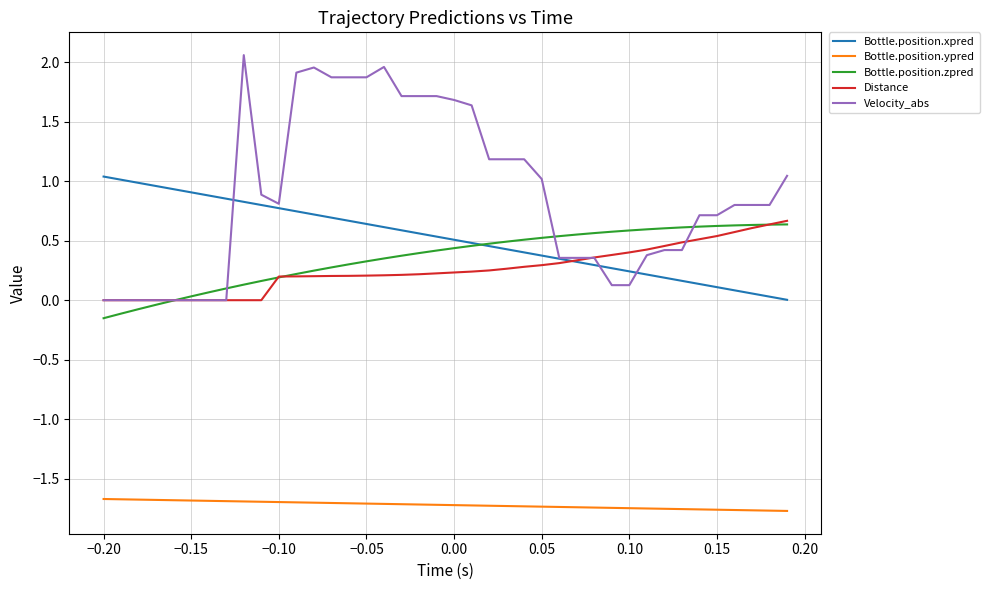

Which series has the widest spread of values?

Velocity_abs